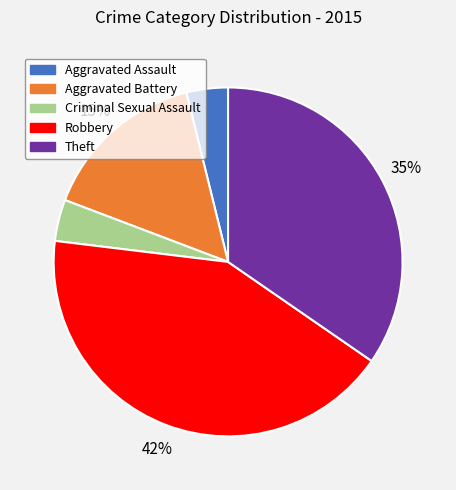

To the nearest percent, what is the difference between the largest and smallest slice percentages?

38%